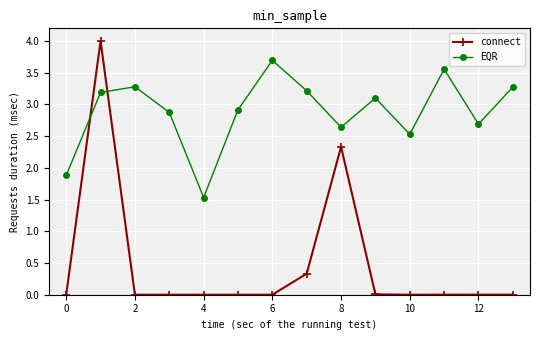

True or false: EQR and connect intersect in this chart.

True